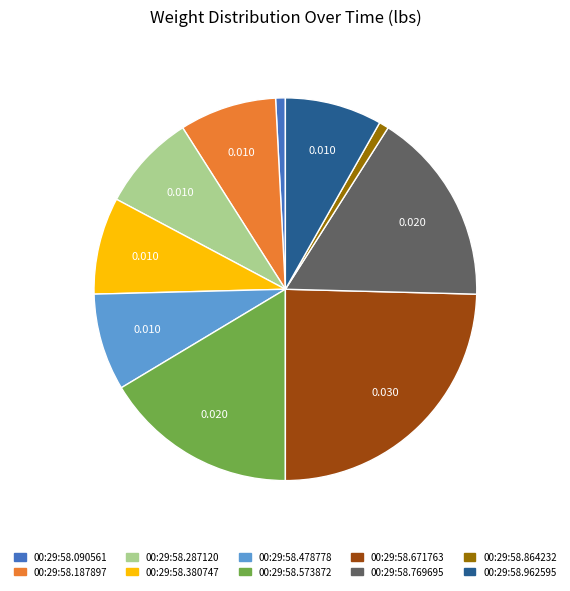

Is there any slice that represents more than half of the pie?

No